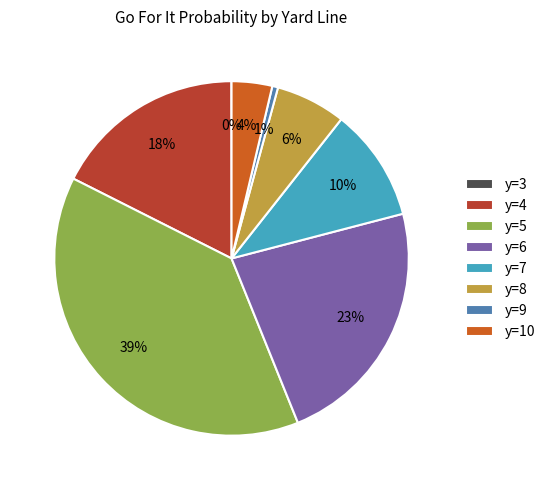

Which slice is the largest?

y=5